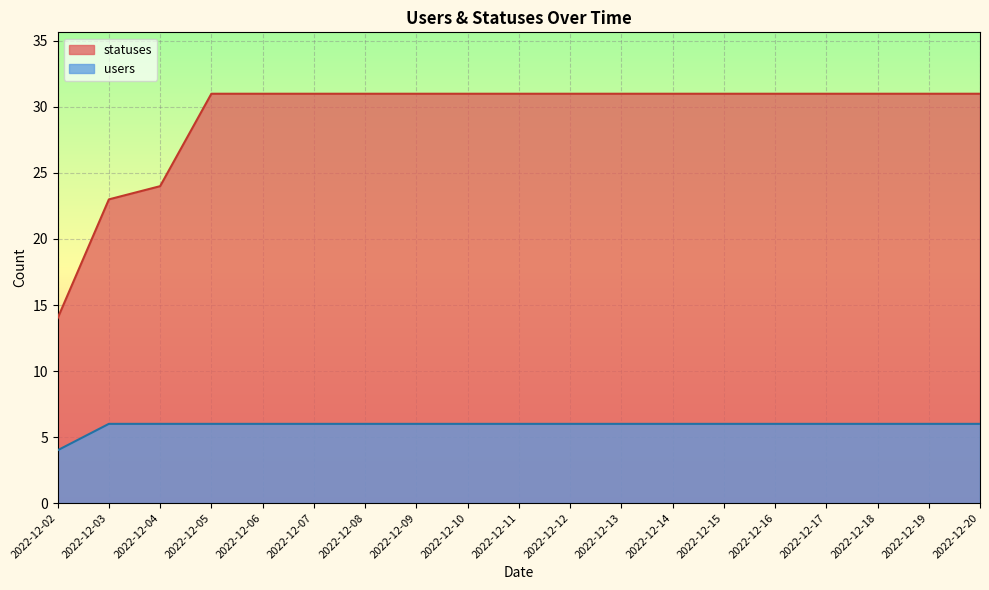

What is the average value of the users series?

6